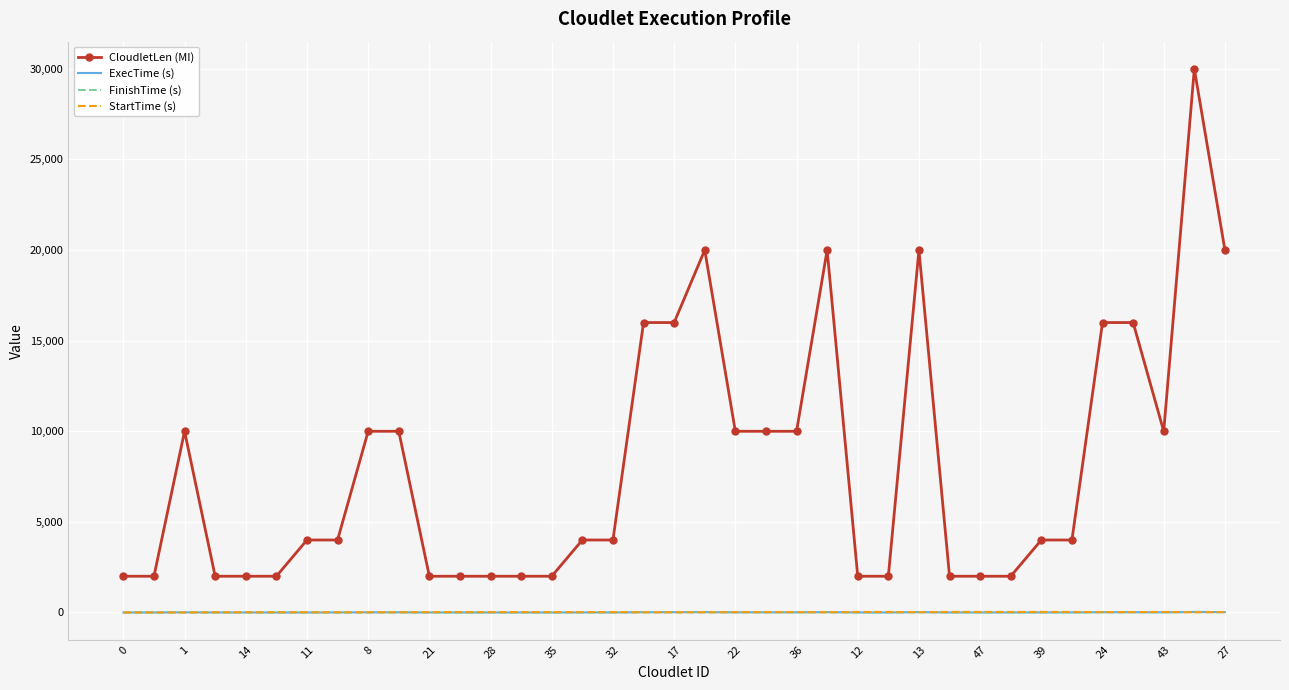

What is the lowest value of the ExecTime (s) series?

2